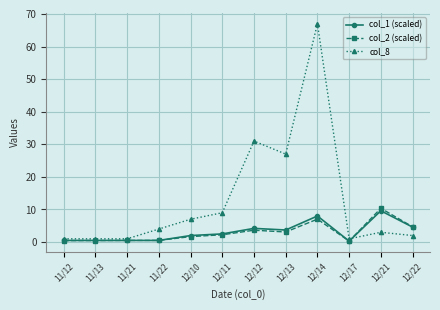

The value of col_8 at 12/22 is 2.0. True or false?

True